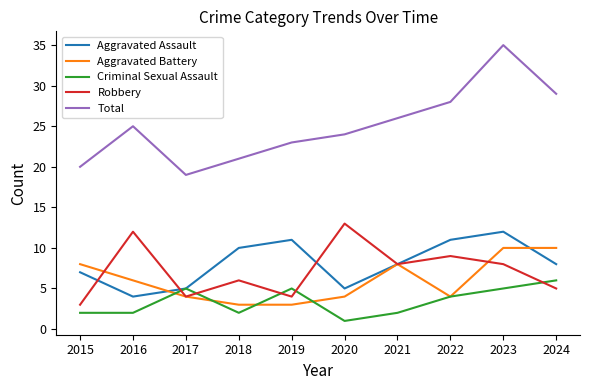

Reading left to right, transcribe all the data shown in this chart.

Aggravated Assault: 2015=7	2016=4	2017=5	2018=10	2019=11	2020=5	2021=8	2022=11	2023=12	2024=8
Aggravated Battery: 2015=8	2016=6	2017=4	2018=3	2019=3	2020=4	2021=8	2022=4	2023=10	2024=10
Criminal Sexual Assault: 2015=2	2016=2	2017=5	2018=2	2019=5	2020=1	2021=2	2022=4	2023=5	2024=6
Robbery: 2015=3	2016=12	2017=4	2018=6	2019=4	2020=13	2021=8	2022=9	2023=8	2024=5
Total: 2015=20	2016=25	2017=19	2018=21	2019=23	2020=24	2021=26	2022=28	2023=35	2024=29